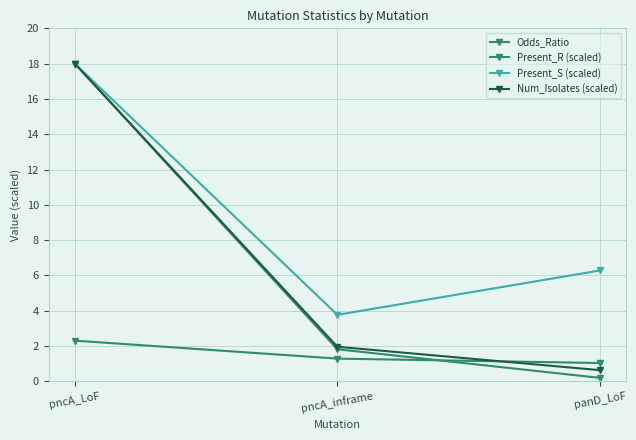

Does the chart display data point markers on the line(s)?

Yes